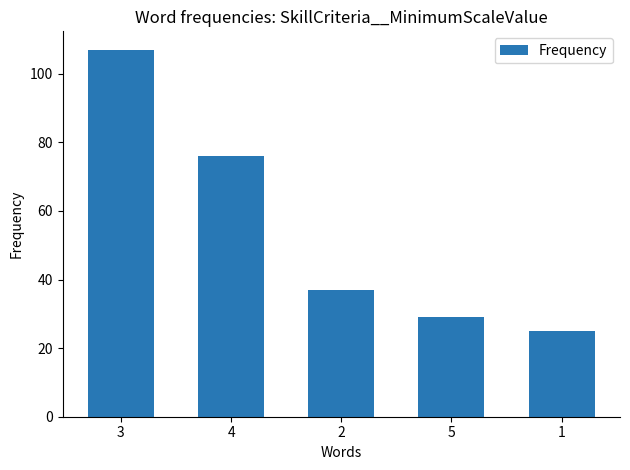

List the labels in order of value, largest first.

3, 4, 2, 5, 1